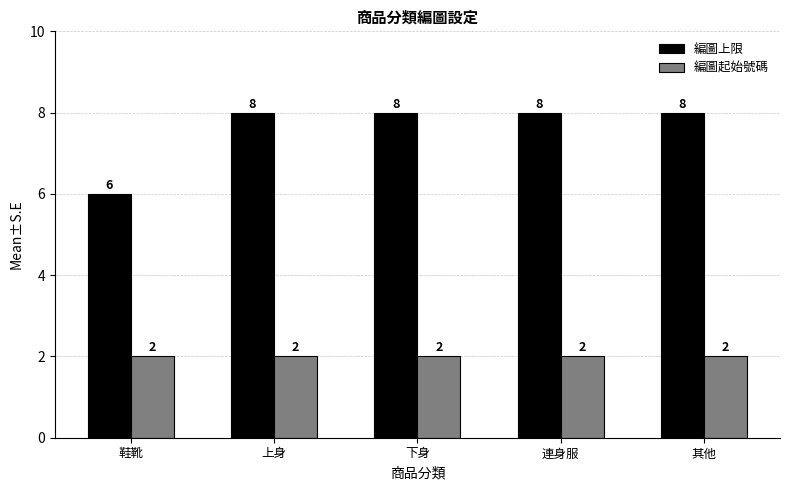

What is the greatest value displayed?

8